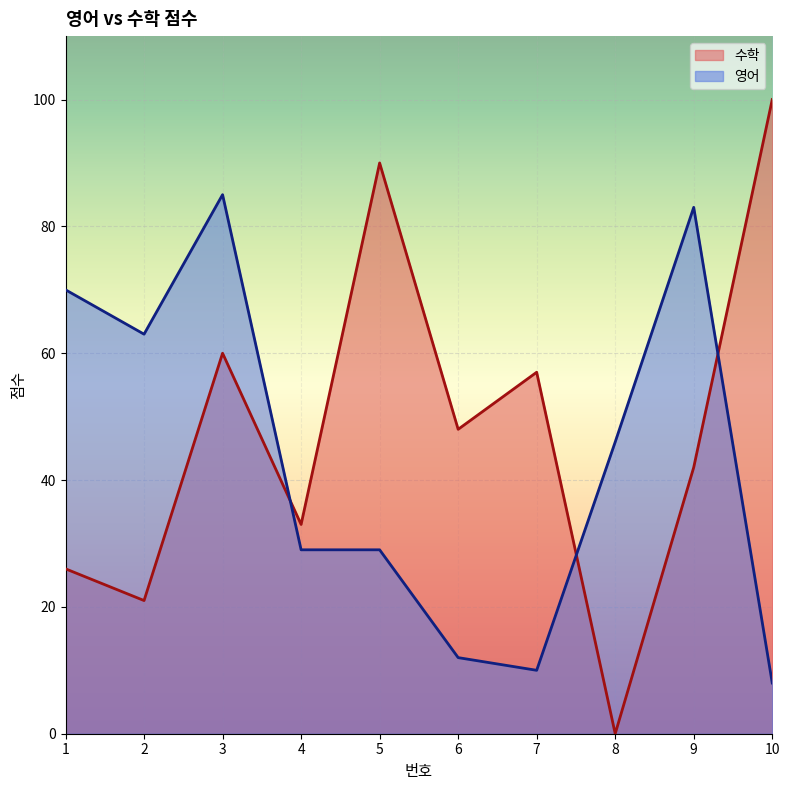

Reading left to right, transcribe all the data shown in this chart.

수학: 26	21	60	33	90	48	57	0	42	100
영어: 70	63	85	29	29	12	10	46	83	8